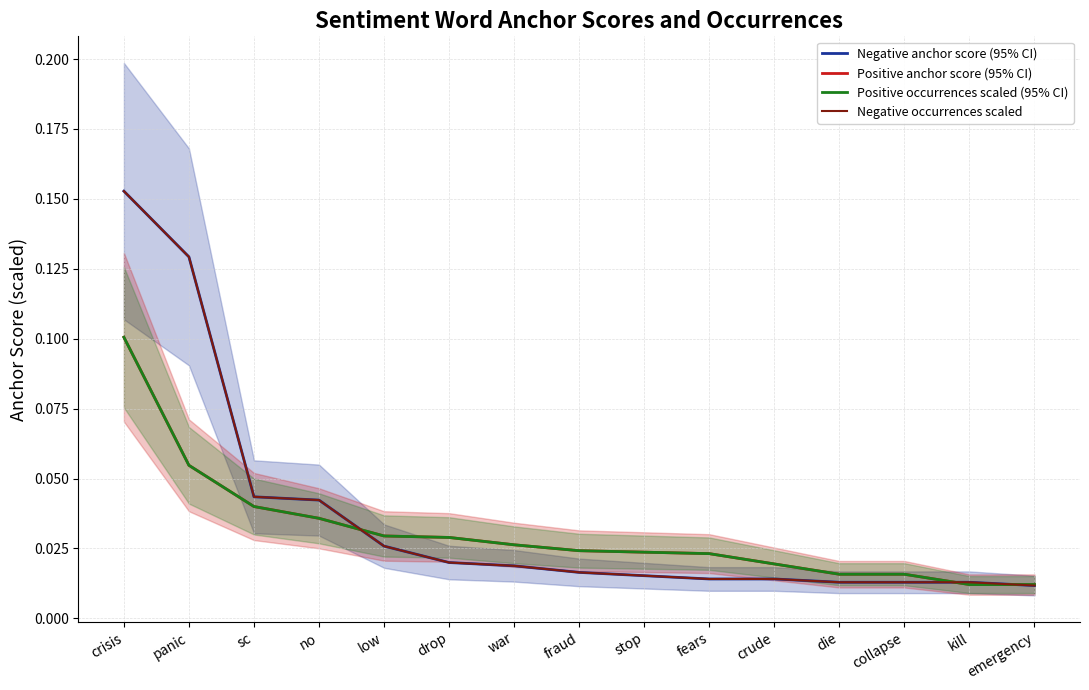

At which category is the sum across all series the highest?

crisis